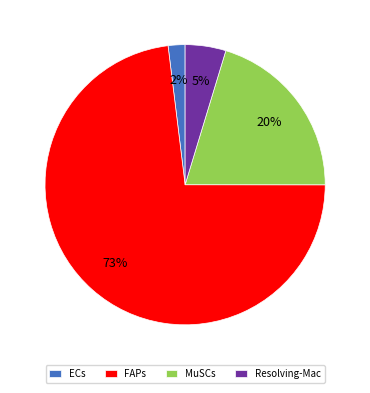

Is it true that ECs is 15% of the pie?

False